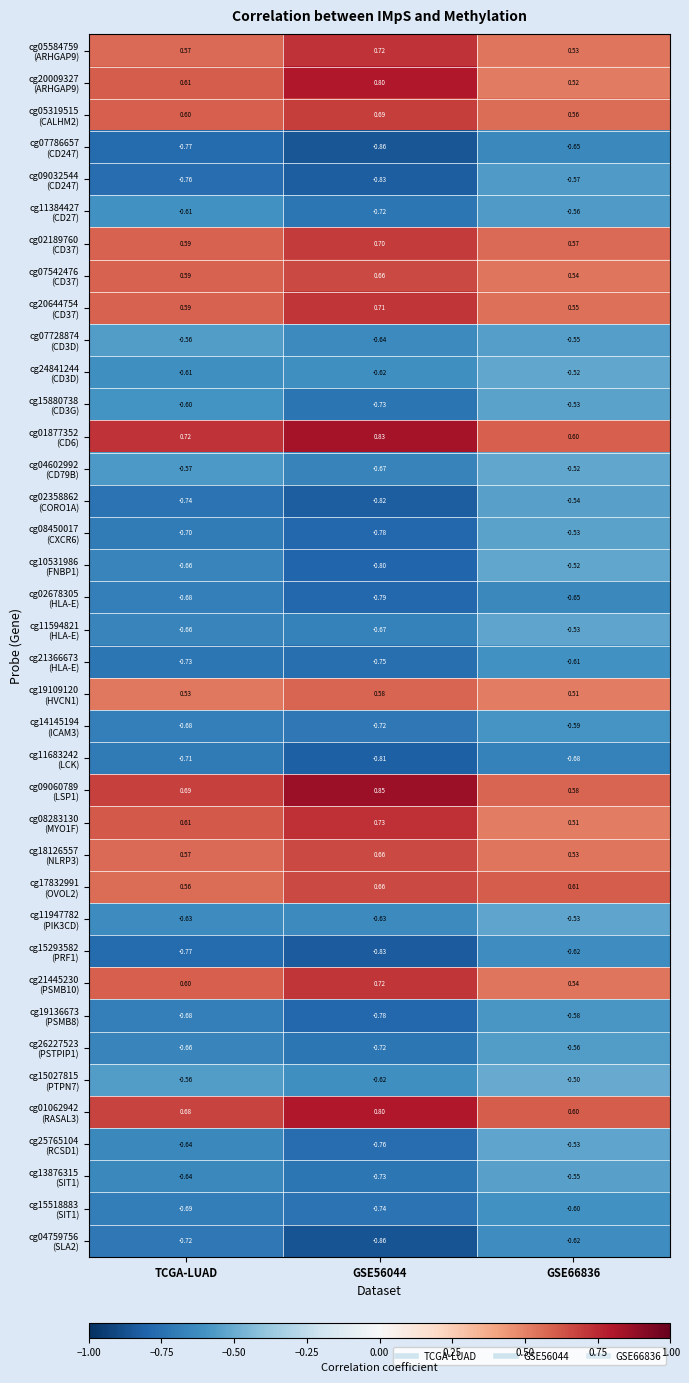

At how many categories does at least one series exceed 0?

3